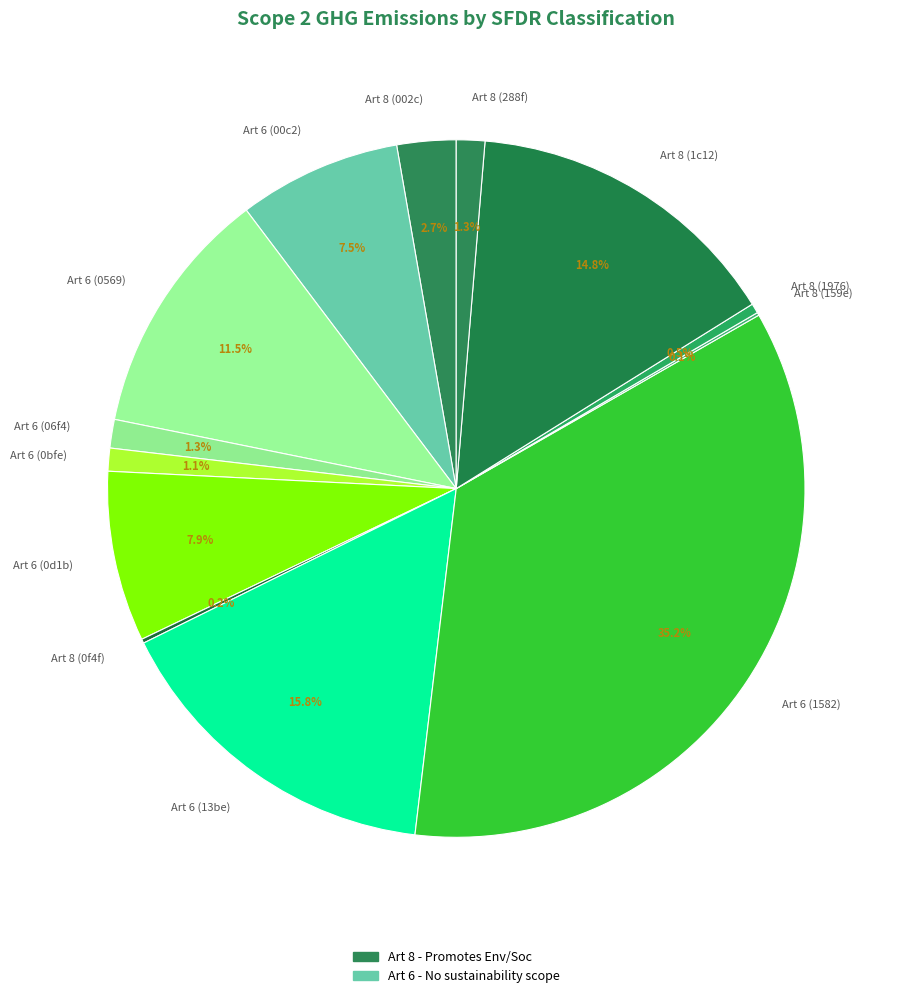

What portion of the pie excludes Art 6 (06f4)?

98.7%